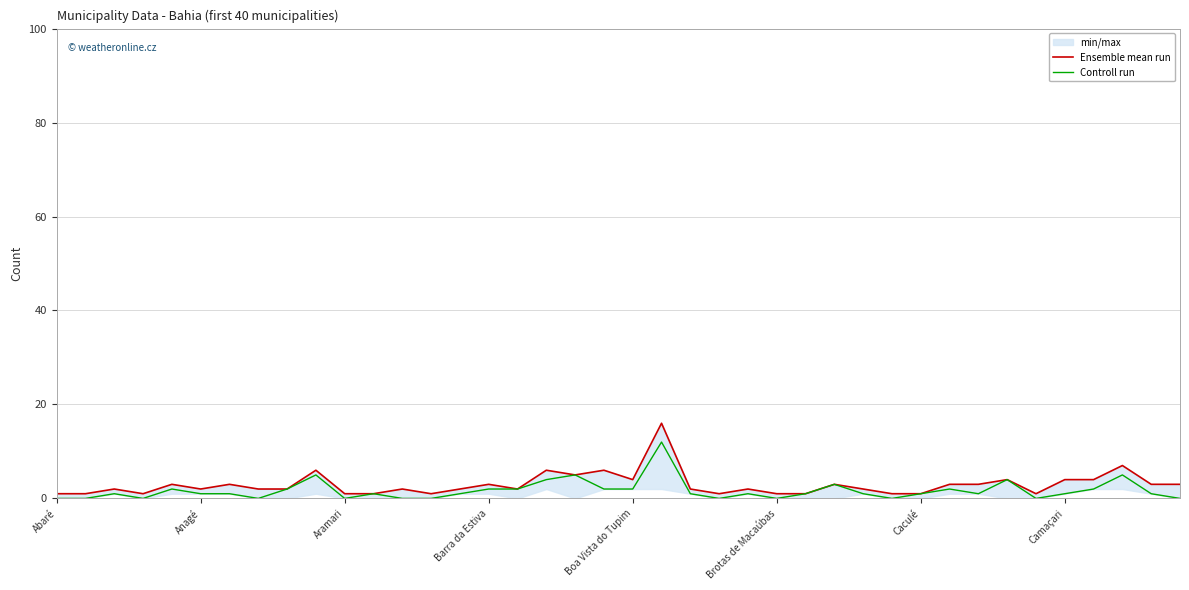

The value of Controll run at Caculé is 1. True or false?

False